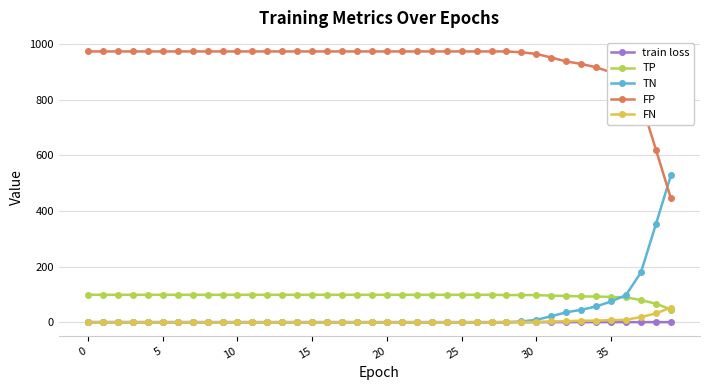

What is the difference between the maximum and minimum values in the TP series?

53.0